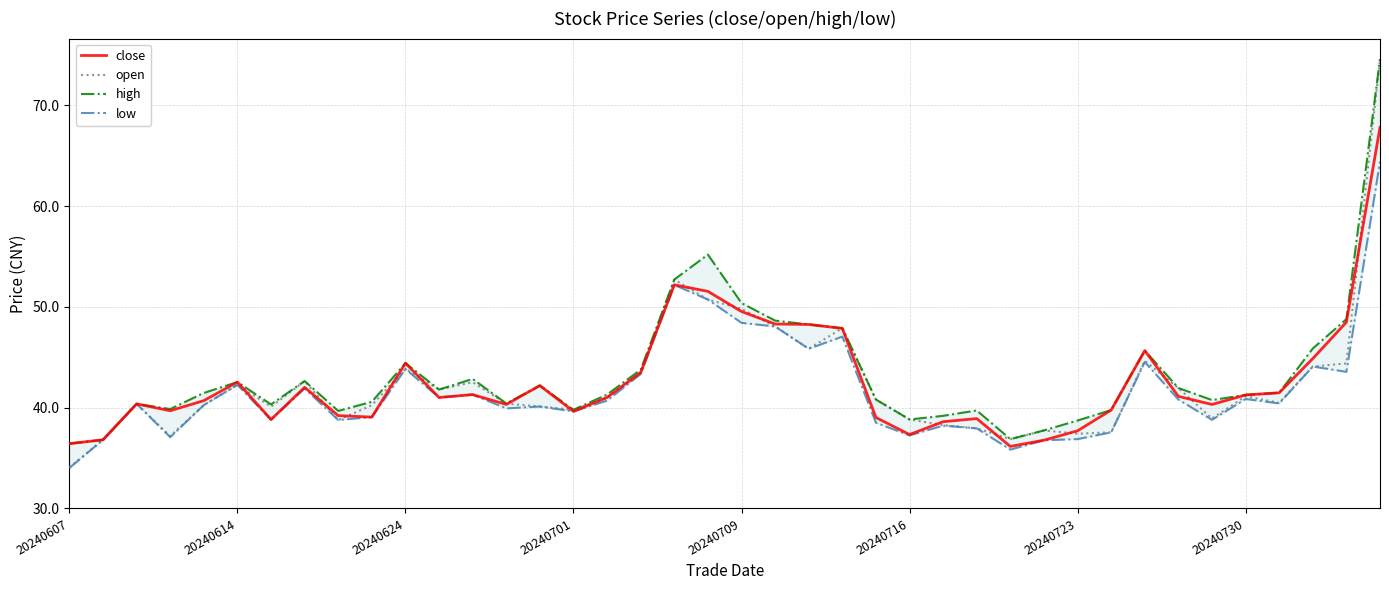

How many values in the close series are below 41?

19